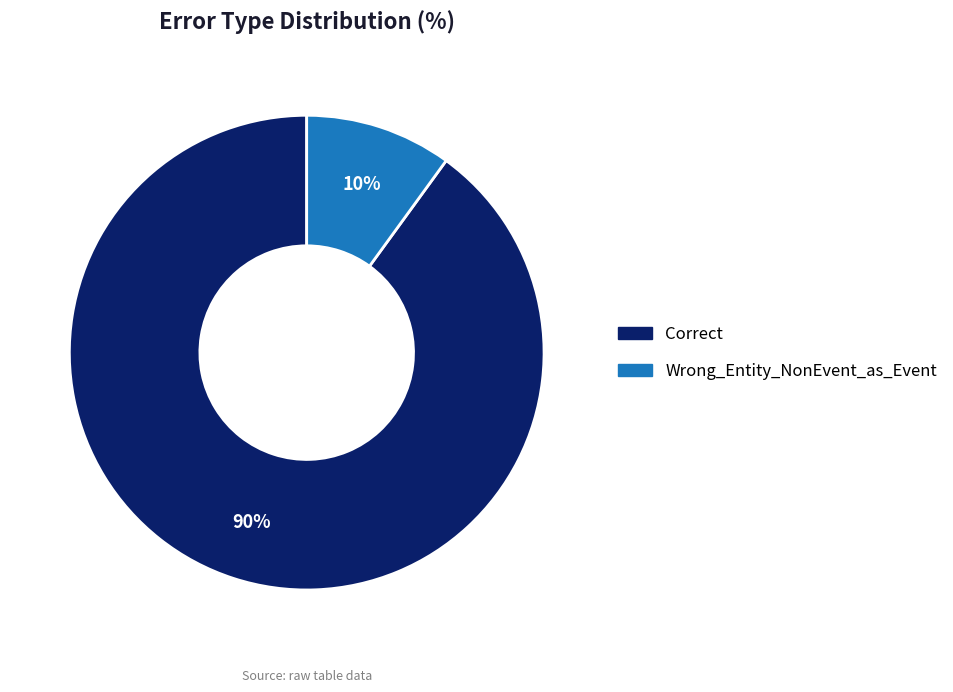

Combined, do Wrong_Entity_NonEvent_as_Event and Correct account for over 50%?

Yes